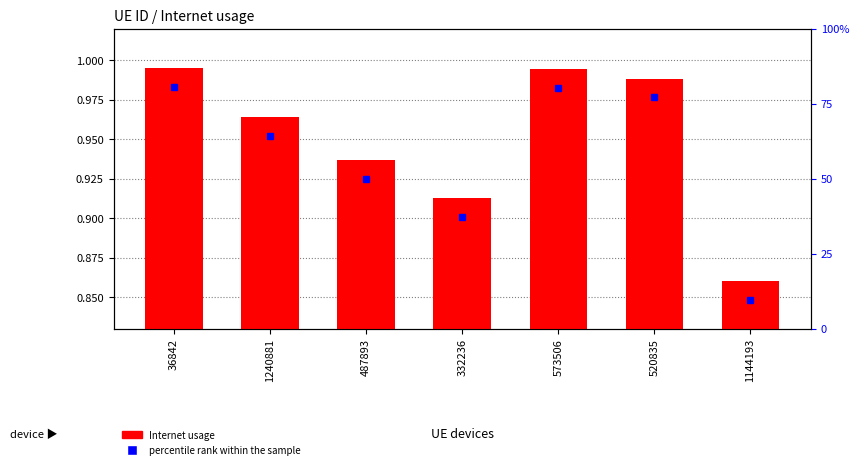

Rank the categories by value from highest to lowest.

36842, 573506, 520835, 1240881, 487893, 332236, 1144193